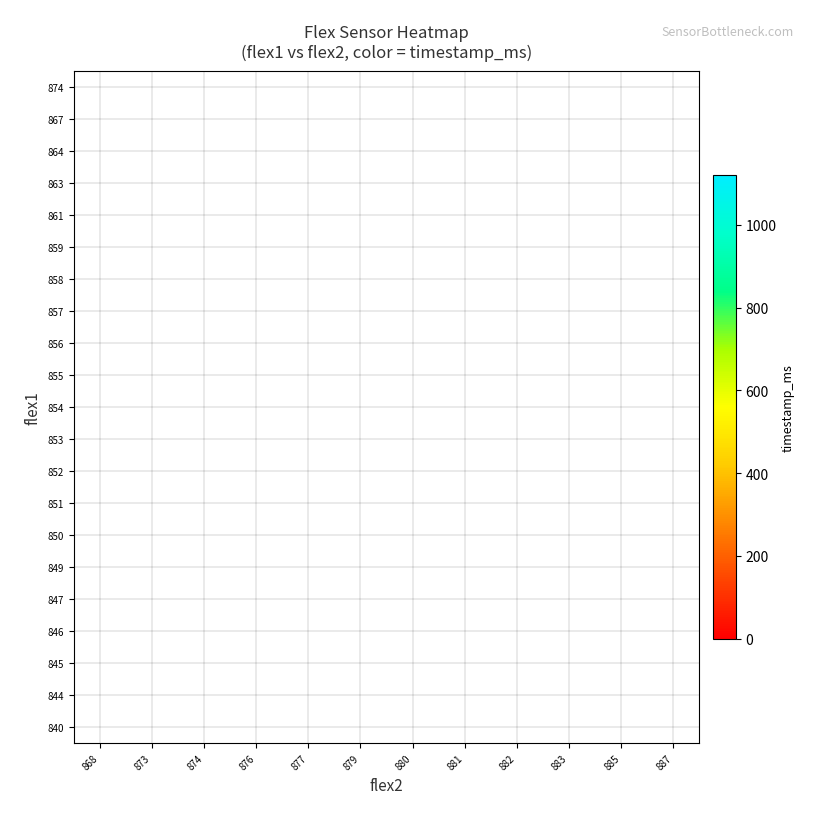

Count the number of data series in this chart.

21